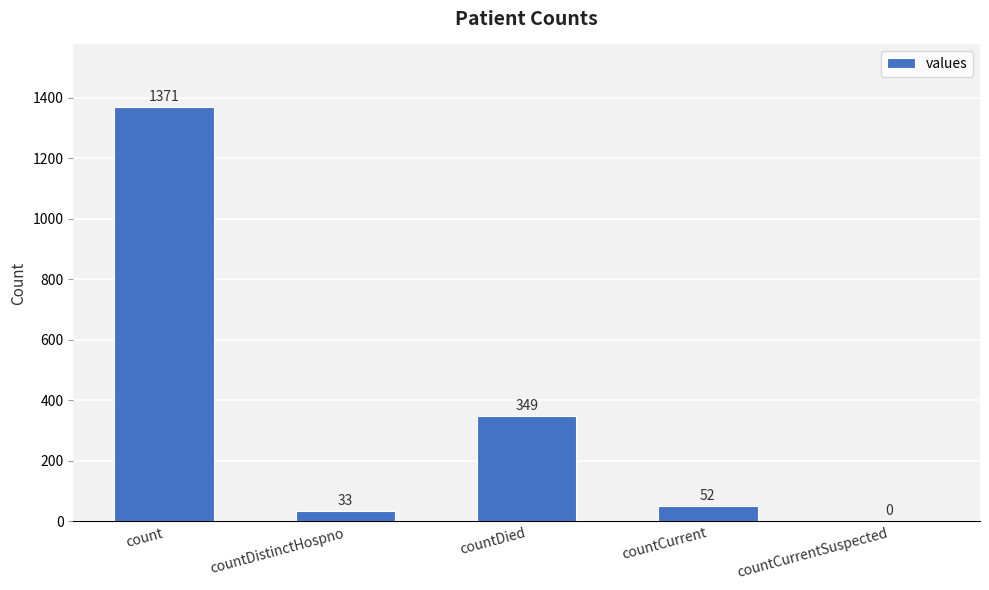

The chart shows a value of 487 at countDied. True or false?

False